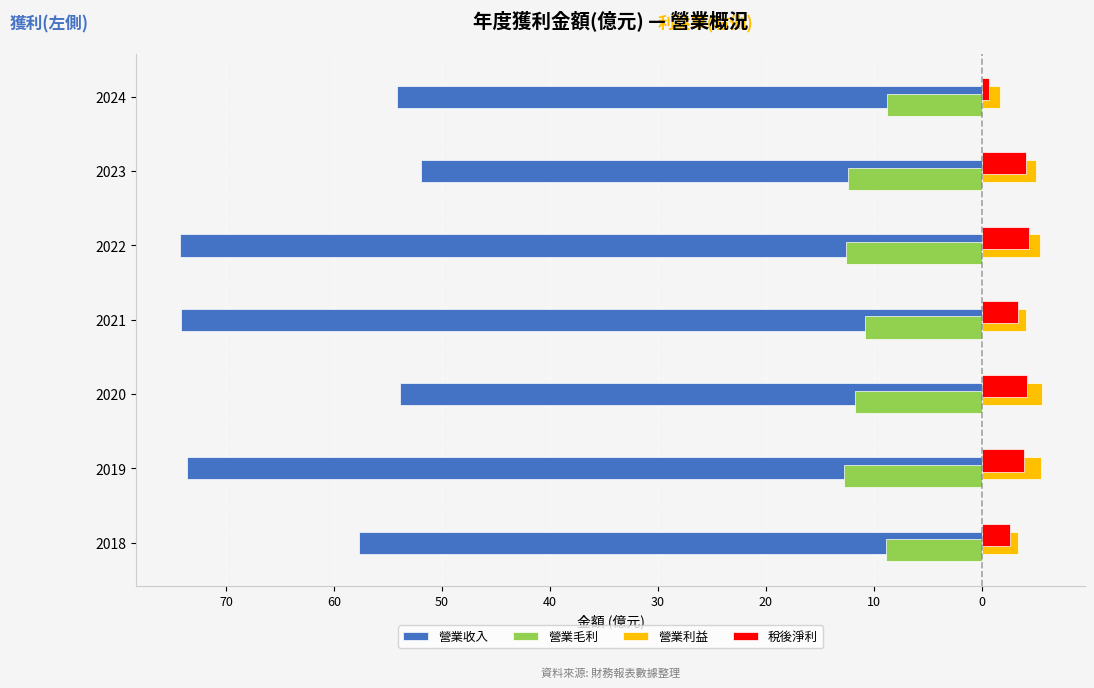

Reading left to right, extract all data points from this chart.

營業收入: -57.7	-73.6	-53.9	-74.2	-74.3	-51.9	-54.2
營業毛利: -8.8	-12.8	-11.7	-10.8	-12.6	-12.4	-8.8
營業利益: 3.4	5.5	5.5	4.1	5.4	5.0	1.7
稅後淨利: 2.6	3.9	4.2	3.4	4.4	4.1	0.7